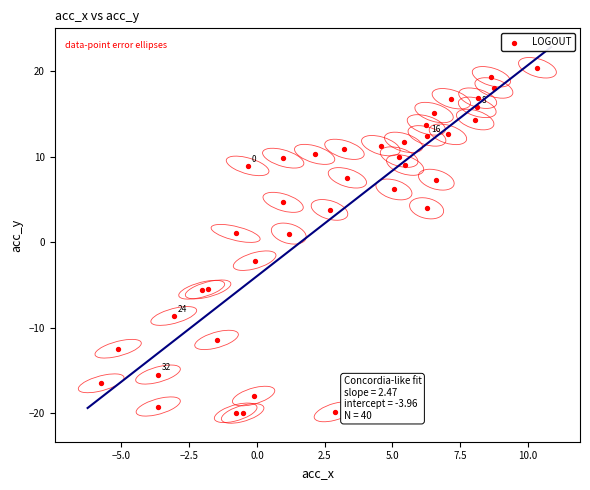

What is the range of Y values (max minus min)?

40.4